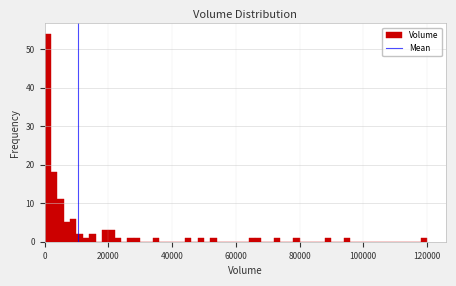

Around what value on the x-axis is the tallest bar? Give the approximate position of its centre, as read against the axis.

2000